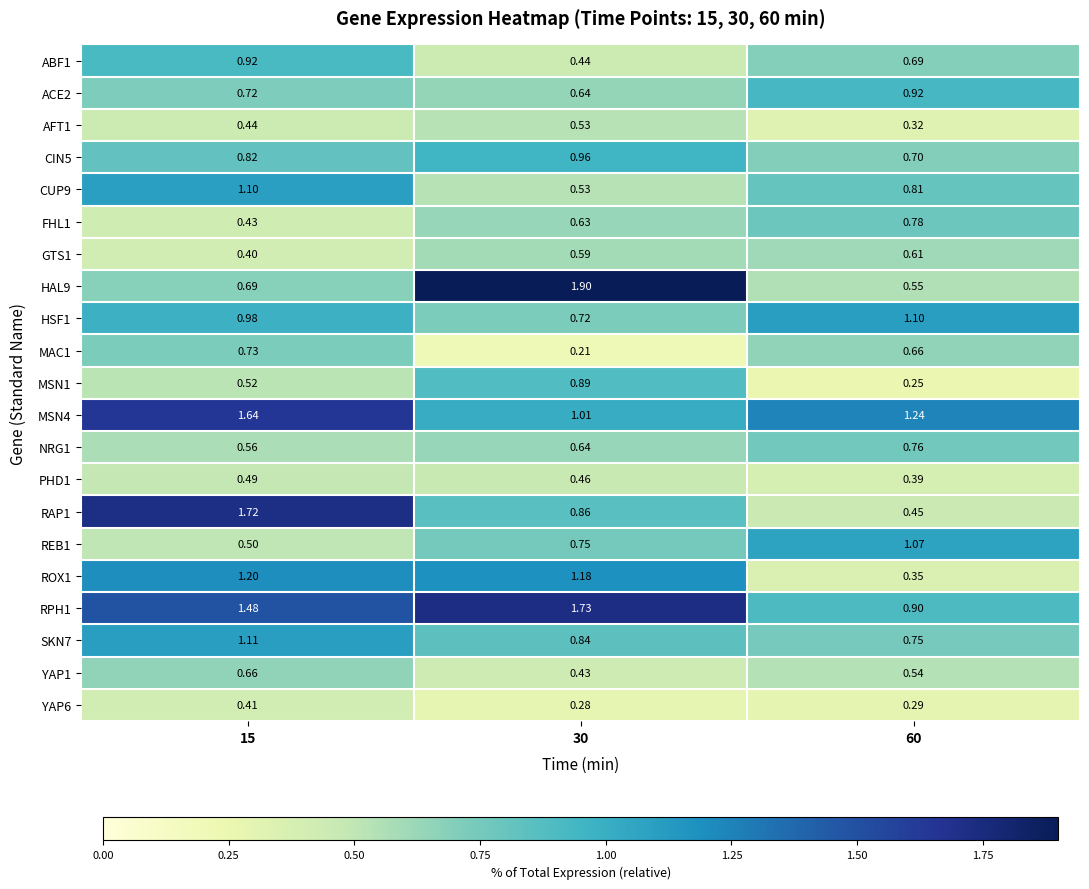

Is the value of MSN1 at 30 greater than the value of ACE2 at 30?

Yes